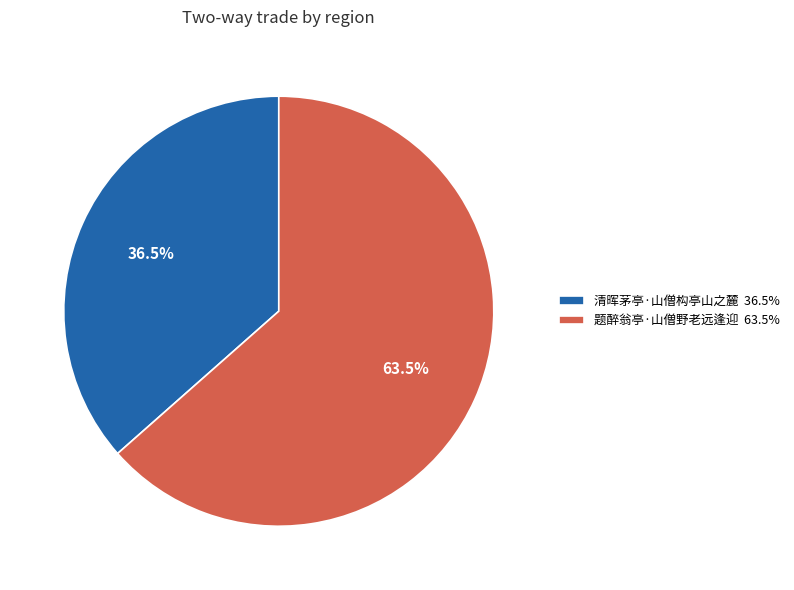

Which has a higher value, 题醉翁亭·山僧野老远逢迎 63.5% or 清晖茅亭·山僧构亭山之麓 36.5%?

题醉翁亭·山僧野老远逢迎 63.5%